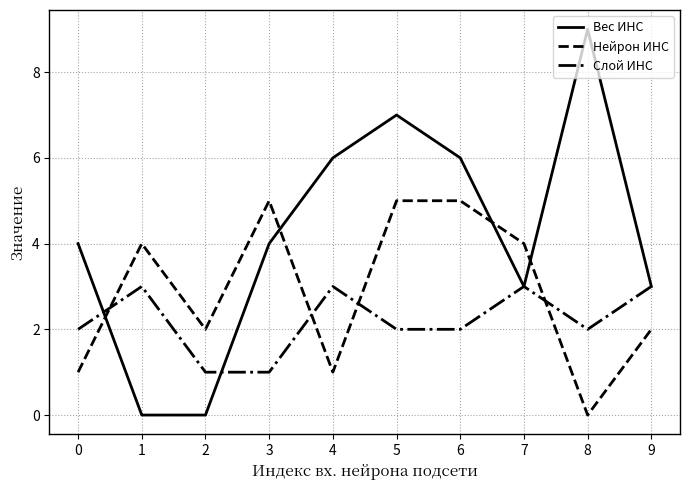

Which series has the widest spread of values?

Вес ИНС